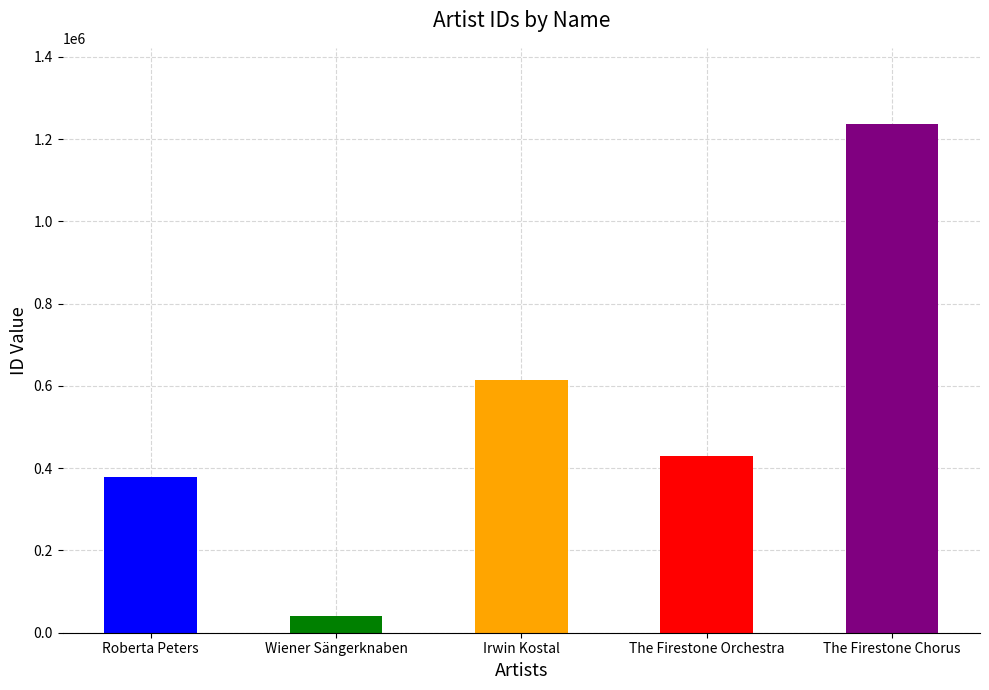

What is the smallest value displayed?

41868